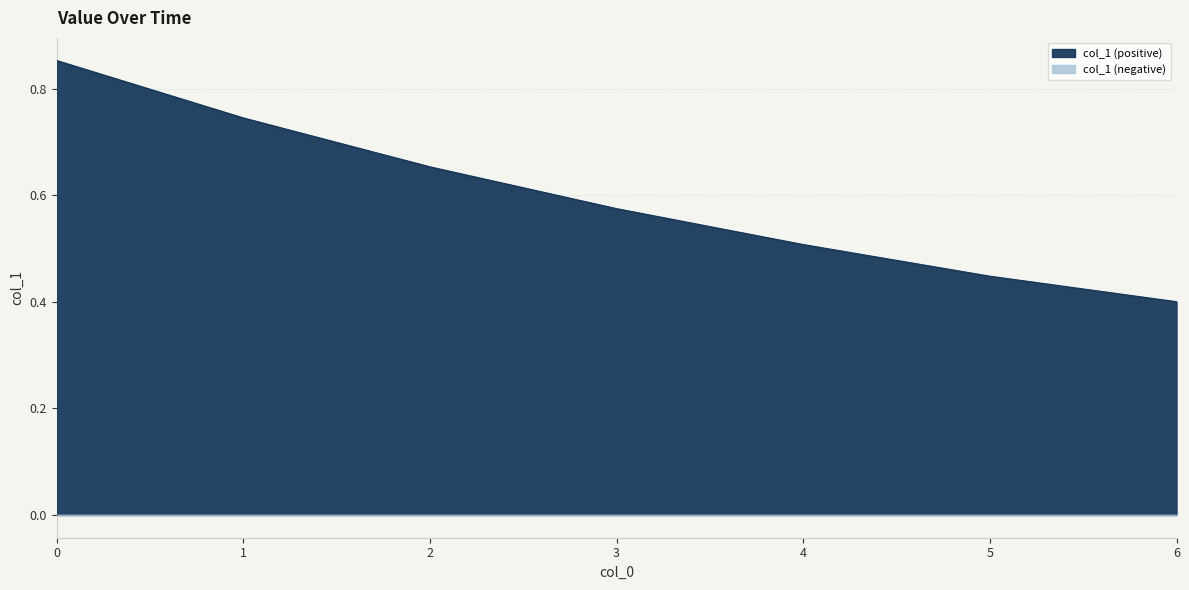

What is the smallest value displayed?

0.4